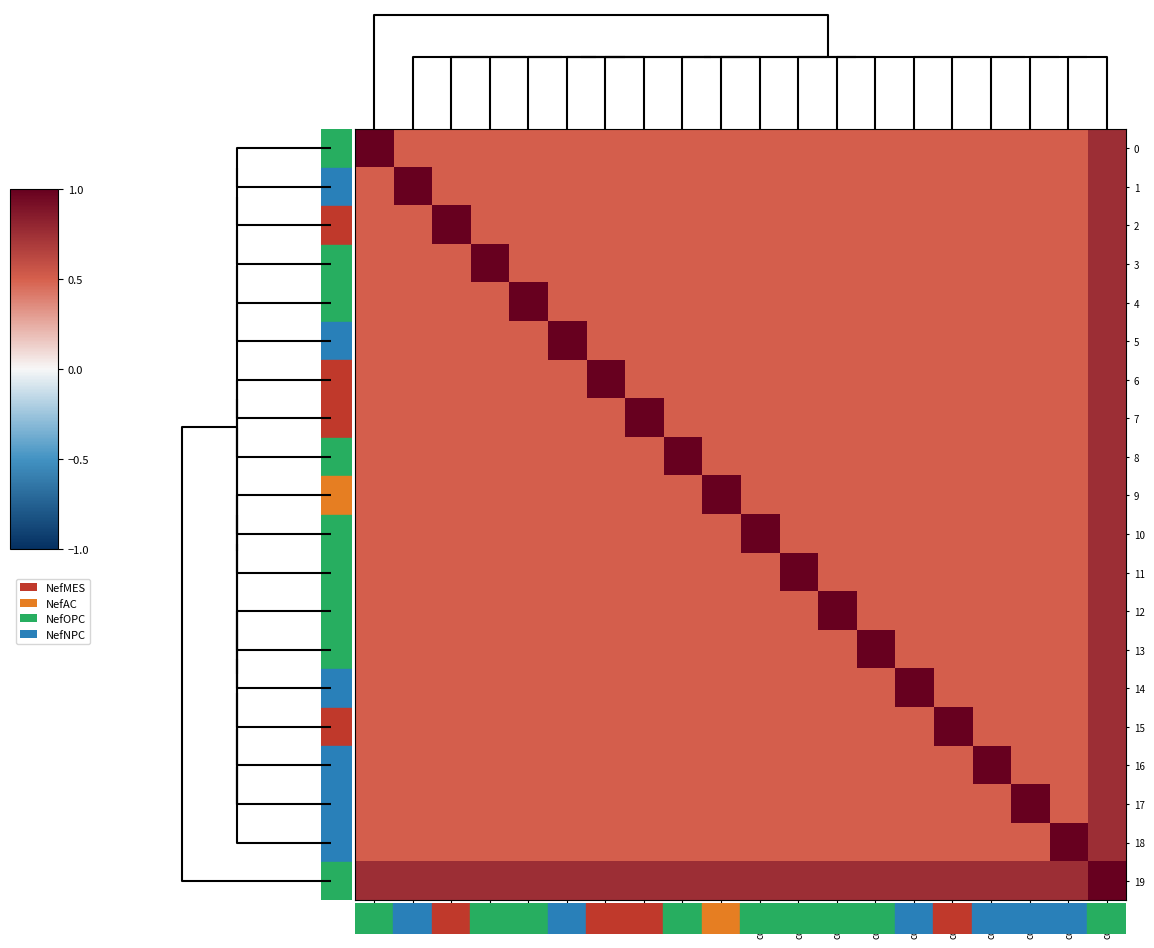

Count the number of data series in this chart.

20